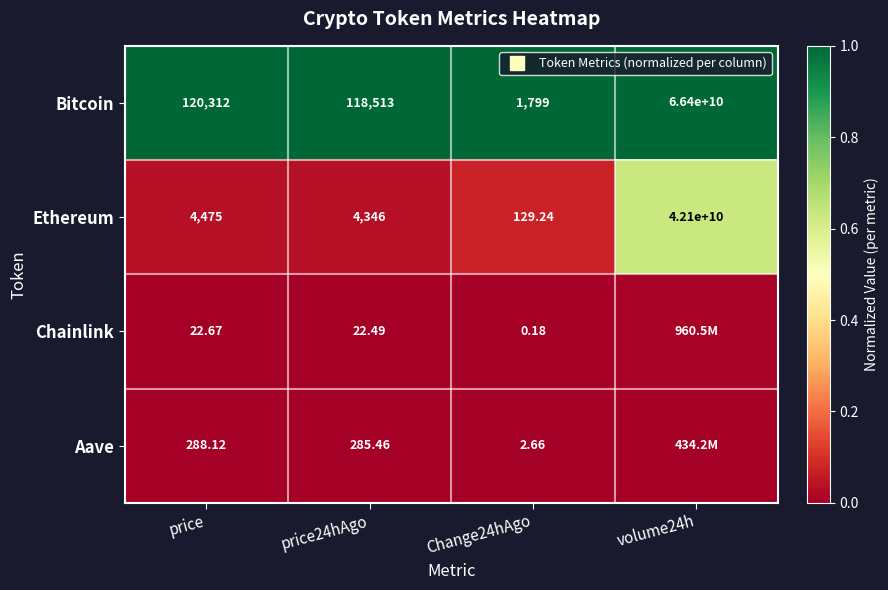

Is the value of Ethereum at Change24hAgo greater than the value of Bitcoin at volume24h?

No